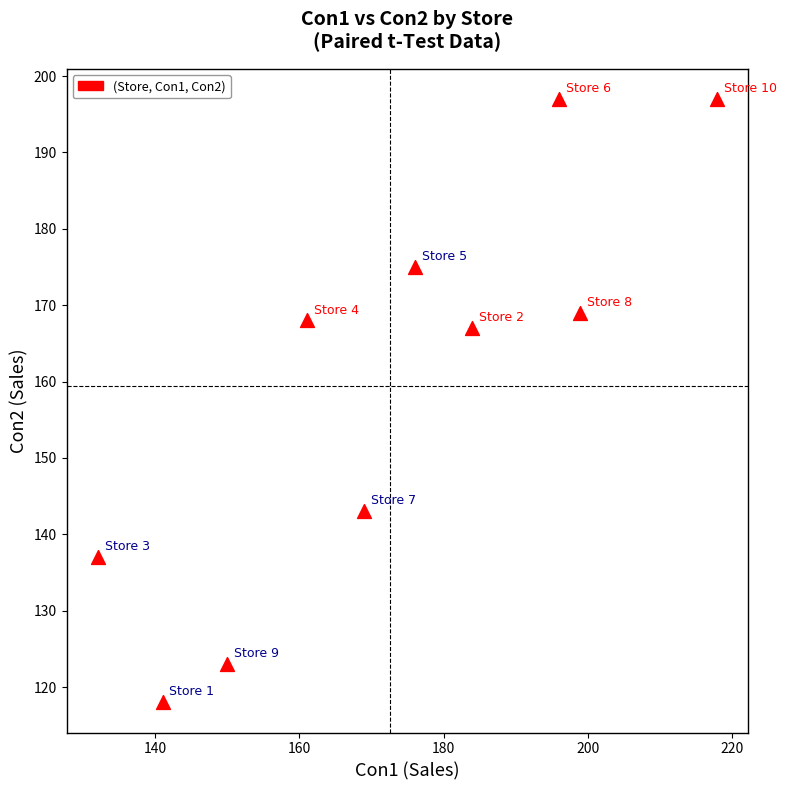

What Y value in the scatter plot is closest to 157?

167